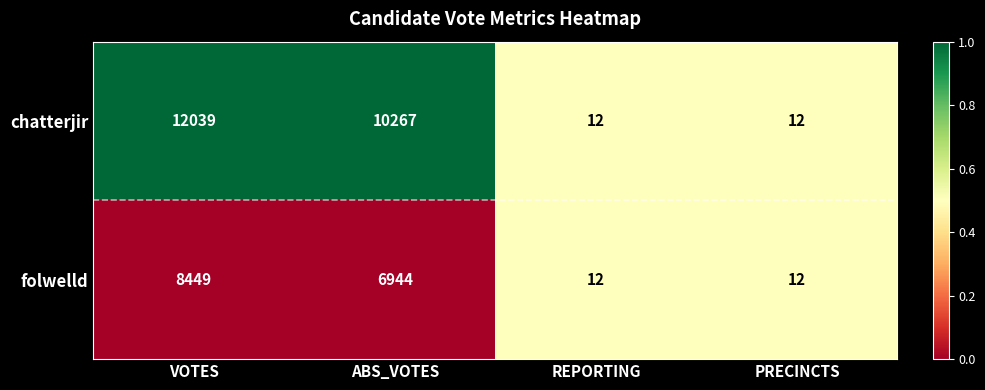

The folwelld series shows 19 at PRECINCTS. True or false?

False